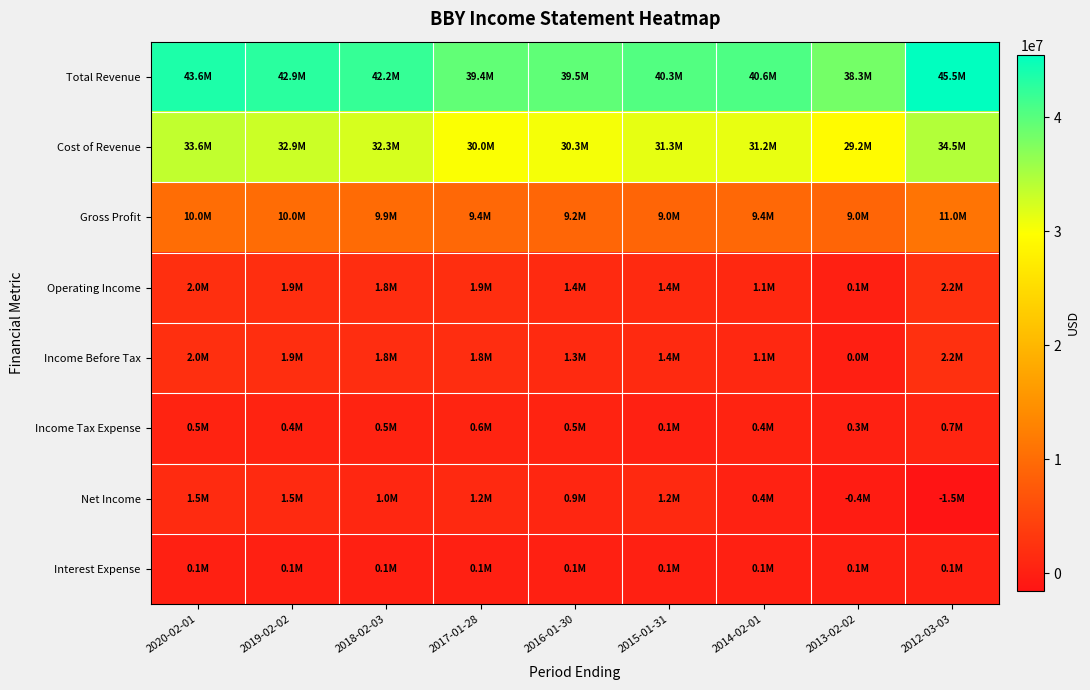

Reading left to right, extract all data points from this chart.

Total Revenue: 2020-02-01=43638000	2019-02-02=42879000	2018-02-03=42151000	2017-01-28=39403000	2016-01-30=39528000	2015-01-31=40339000	2014-02-01=40611000	2013-02-02=38252000	2012-03-03=45457000
Cost of Revenue: 2020-02-01=33590000	2019-02-02=32918000	2018-02-03=32275000	2017-01-28=29963000	2016-01-30=30334000	2015-01-31=31292000	2014-02-01=31212000	2013-02-02=29228000	2012-03-03=34454000
Gross Profit: 2020-02-01=10048000	2019-02-02=9961000	2018-02-03=9876000	2017-01-28=9440000	2016-01-30=9194000	2015-01-31=9047000	2014-02-01=9399000	2013-02-02=9024000	2012-03-03=11003000
Operating Income: 2020-02-01=2009000	2019-02-02=1900000	2018-02-03=1843000	2017-01-28=1854000	2016-01-30=1375000	2015-01-31=1450000	2014-02-01=1144000	2013-02-02=90000	2012-03-03=2200000
Income Before Tax: 2020-02-01=1993000	2019-02-02=1888000	2018-02-03=1817000	2017-01-28=1816000	2016-01-30=1310000	2015-01-31=1387000	2014-02-01=1083000	2013-02-02=4000	2012-03-03=2166000
Income Tax Expense: 2020-02-01=452000	2019-02-02=401000	2018-02-03=535000	2017-01-28=609000	2016-01-30=503000	2015-01-31=141000	2014-02-01=388000	2013-02-02=263000	2012-03-03=742000
Net Income: 2020-02-01=1541000	2019-02-02=1464000	2018-02-03=1000000	2017-01-28=1228000	2016-01-30=897000	2015-01-31=1233000	2014-02-01=364000	2013-02-02=-399000	2012-03-03=-1543000
Interest Expense: 2020-02-01=64000	2019-02-02=73000	2018-02-03=75000	2017-01-28=72000	2016-01-30=80000	2015-01-31=90000	2014-02-01=100000	2013-02-02=99000	2012-03-03=111000